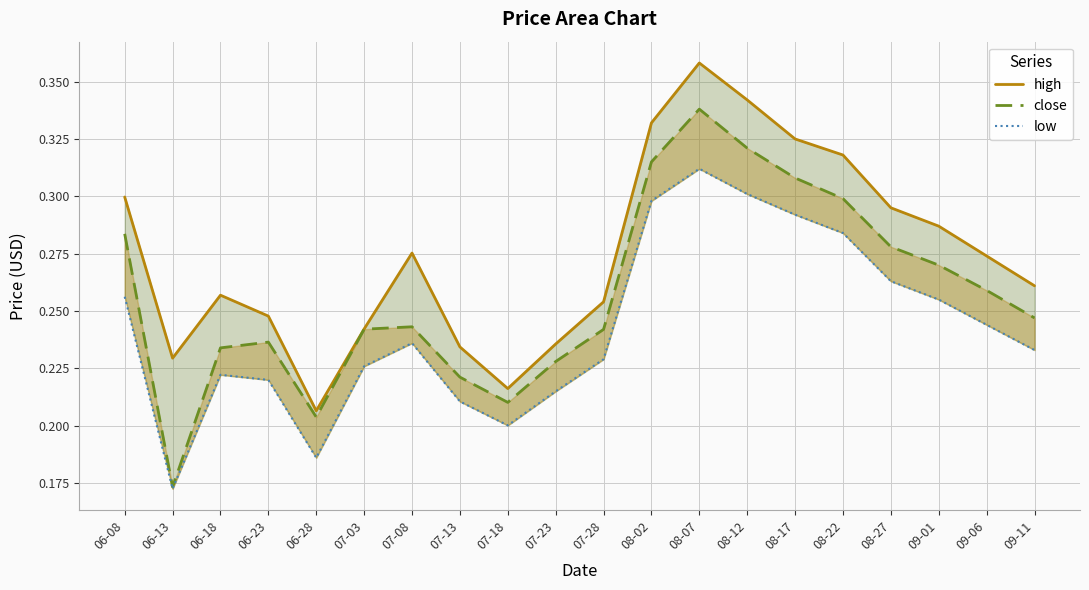

Does the chart have visible grid lines?

Yes